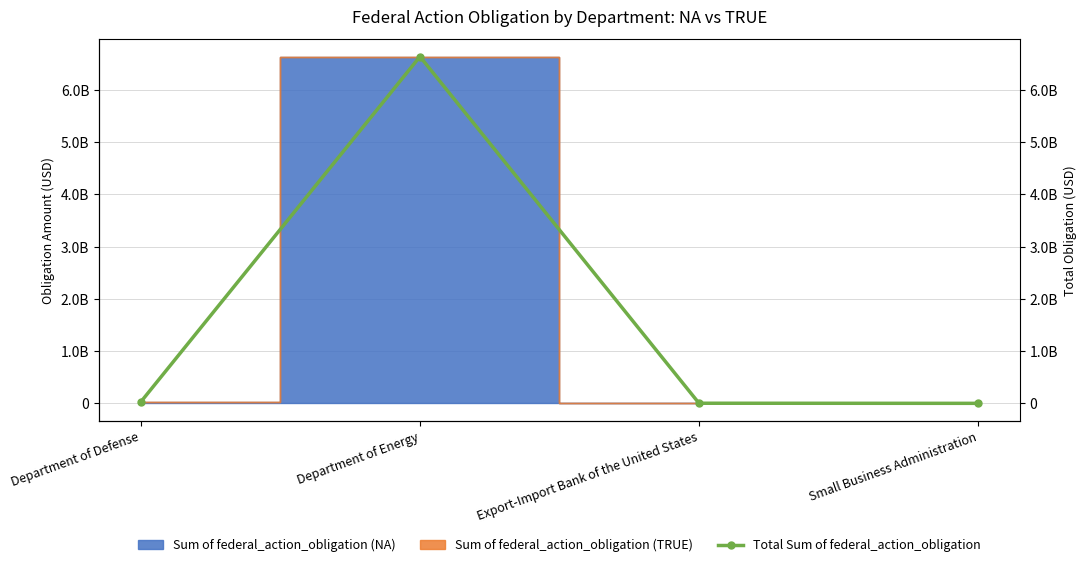

What is the value of the 2nd point from the left?

6640439274